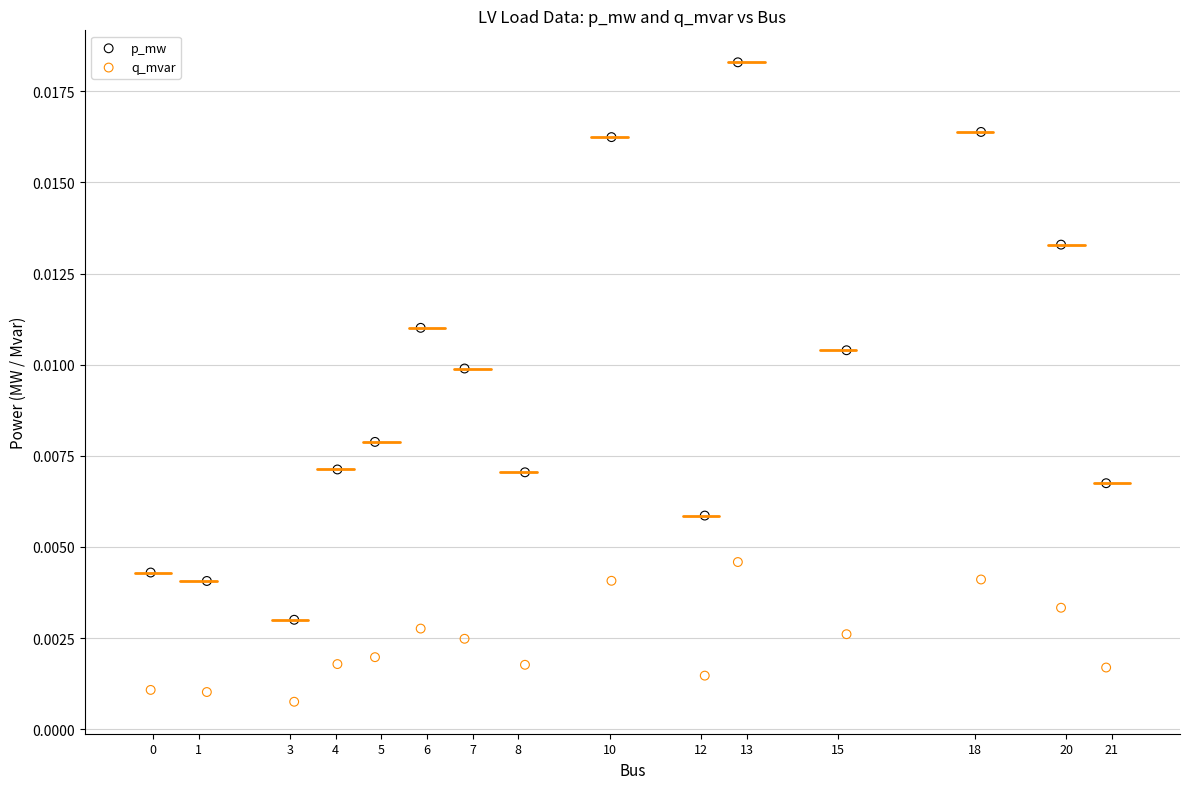

Which series reaches the maximum Y coordinate?

p_mw